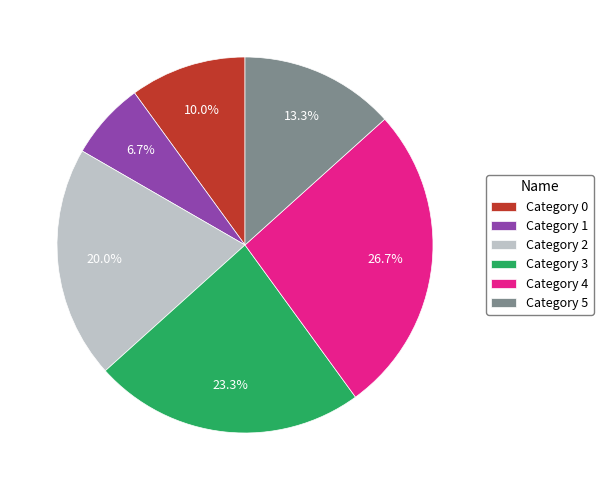

Is Category 4 the majority of the pie?

No